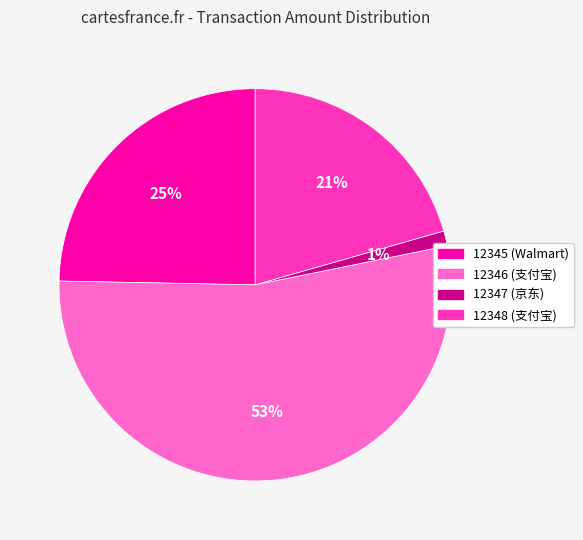

Do 12346 (支付宝) and 12347 (京东) together represent more than half of the pie?

Yes